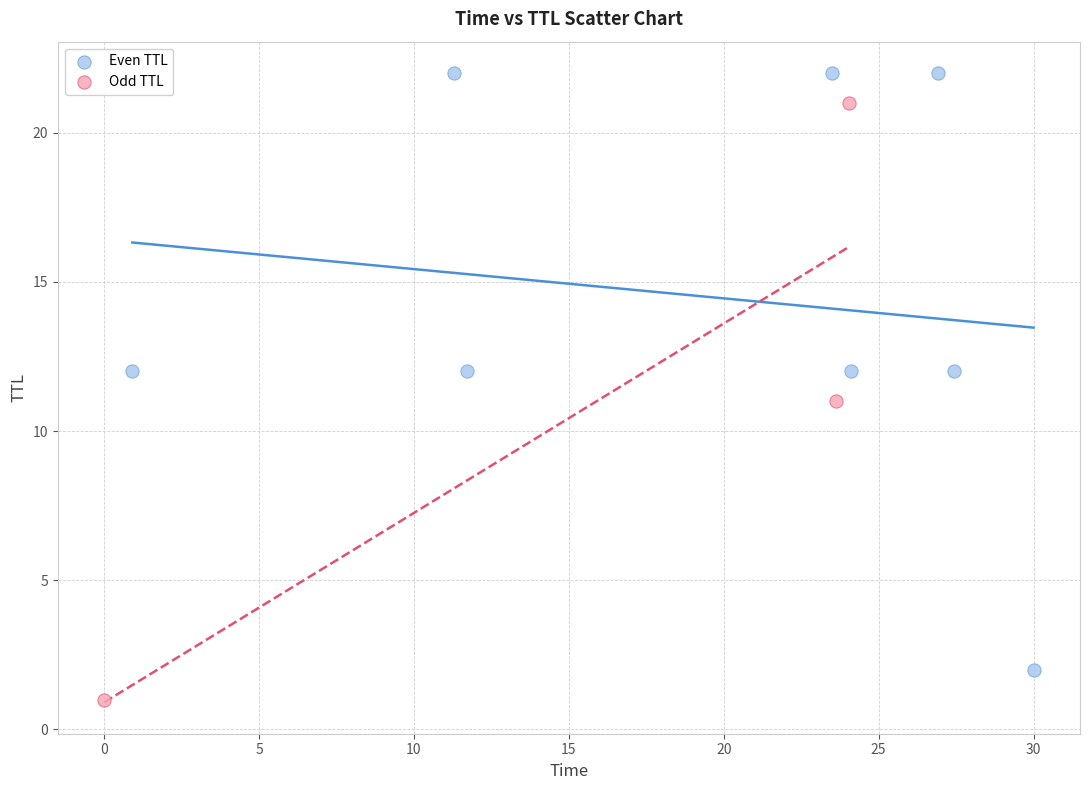

Which series contains the highest Y value?

Even TTL